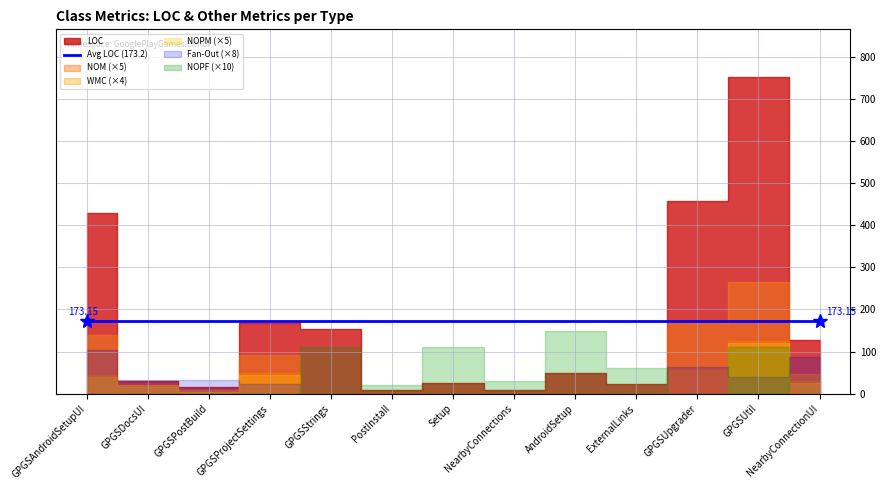

What is the difference between the second highest and minimum values in the WMC series?

42